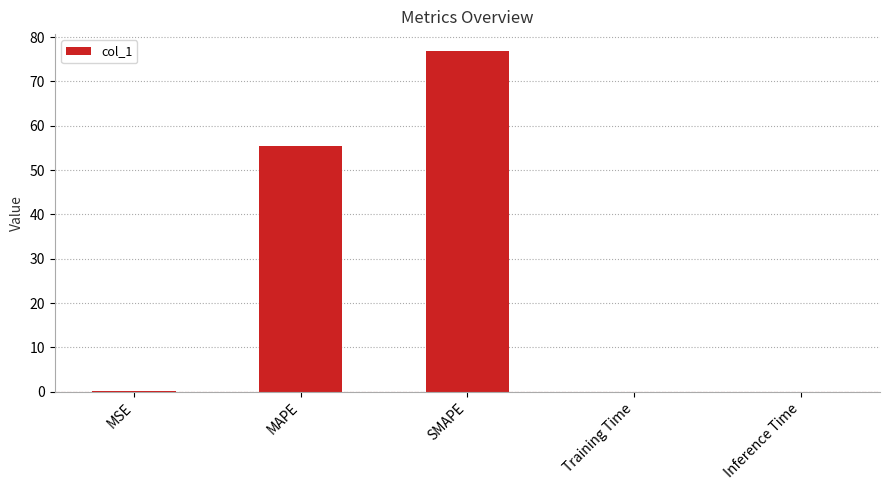

At which label is the value closest to 38?

MAPE